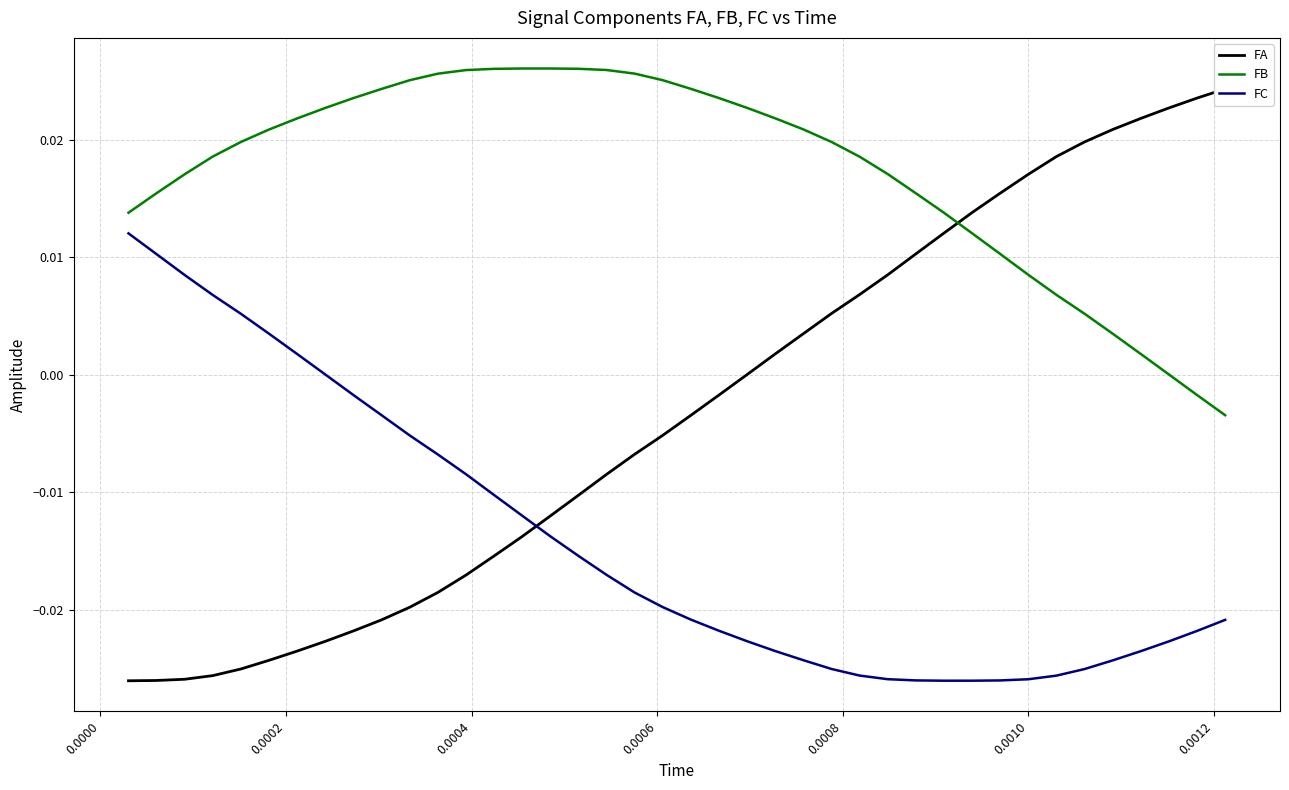

Does the chart have visible grid lines?

Yes